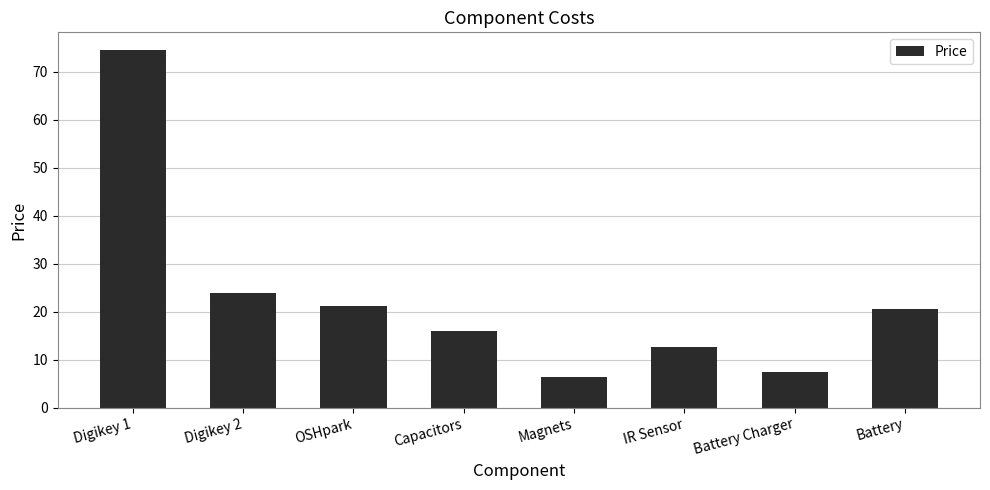

List the labels in order of value, largest first.

Digikey 1, Digikey 2, OSHpark, Battery, Capacitors, IR Sensor, Battery Charger, Magnets